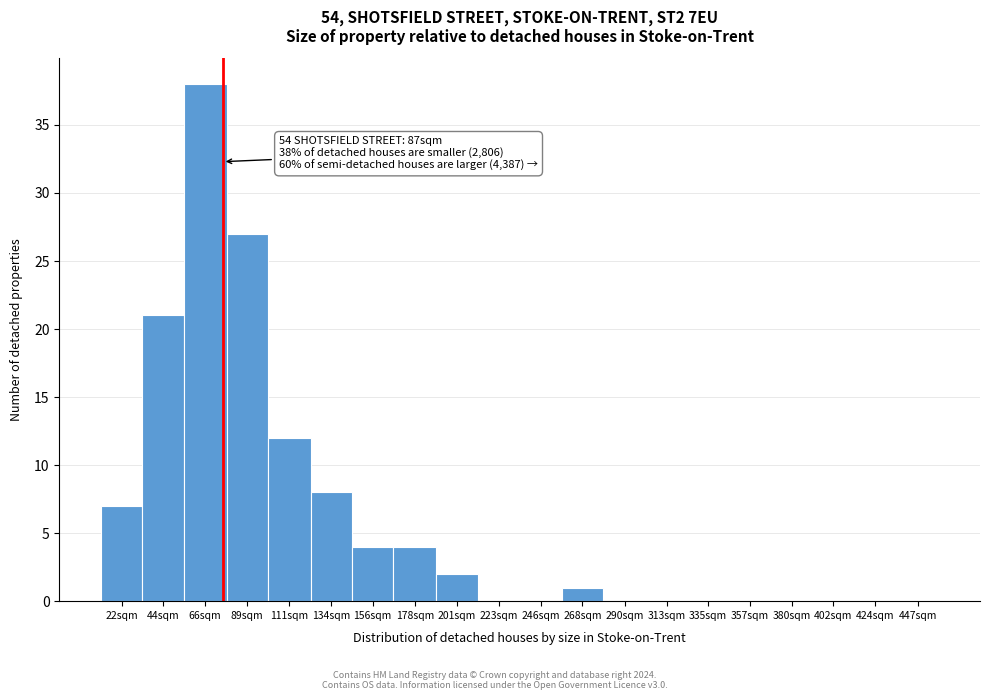

Reading left to right, what are all the values shown in this chart?

22sqm=7	44sqm=21	66sqm=38	89sqm=27	111sqm=12	134sqm=8	156sqm=4	178sqm=4	201sqm=2	223sqm=0	246sqm=0	268sqm=1	290sqm=0	313sqm=0	335sqm=0	357sqm=0	380sqm=0	402sqm=0	424sqm=0	447sqm=0